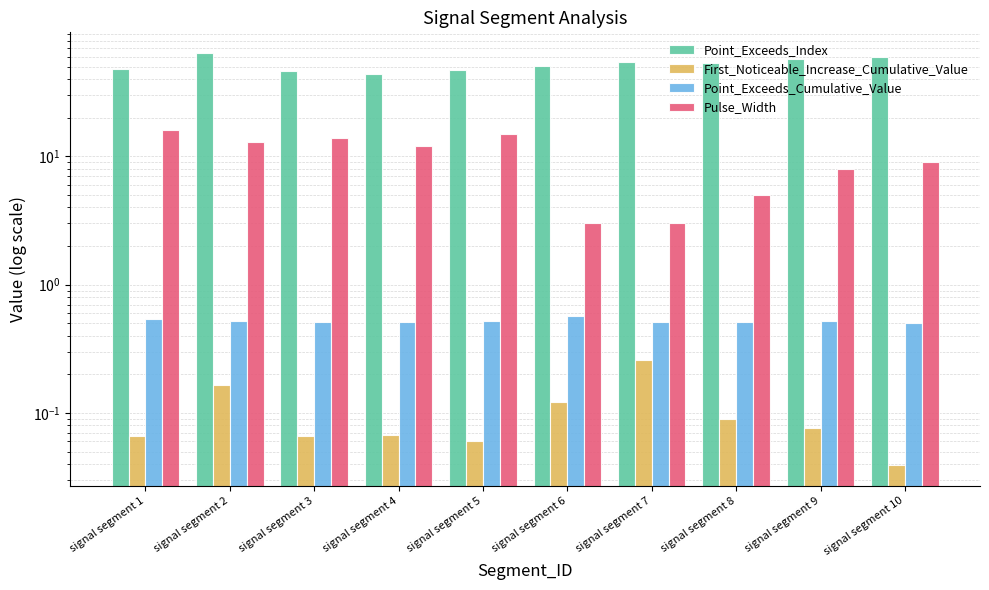

How many bars are there in total?

40